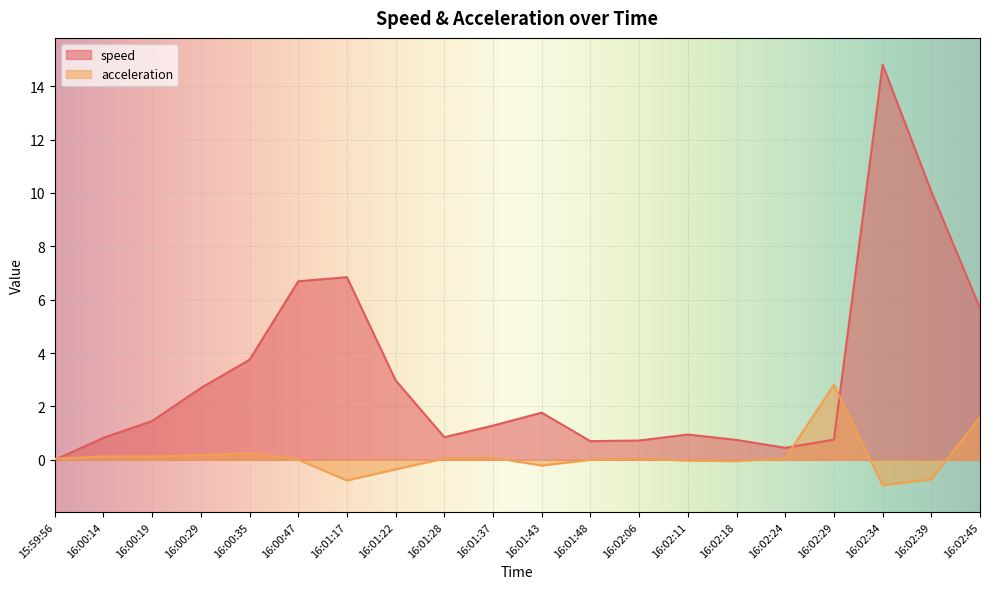

True or false: acceleration has a value of 0.1 at 15:59:56.

False